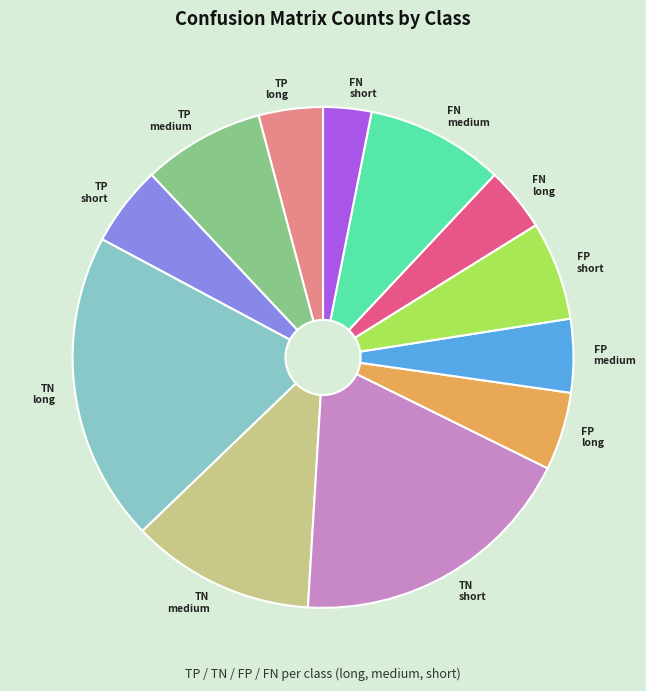

Do FN short and TN long together represent more than half of the pie?

No